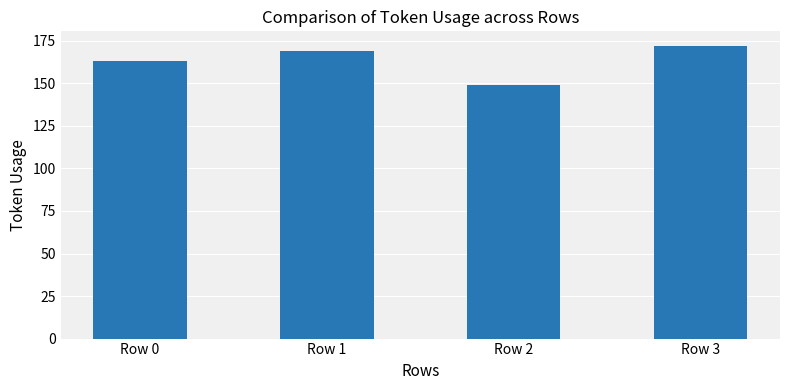

Count the values in the range 163 to 172.

3